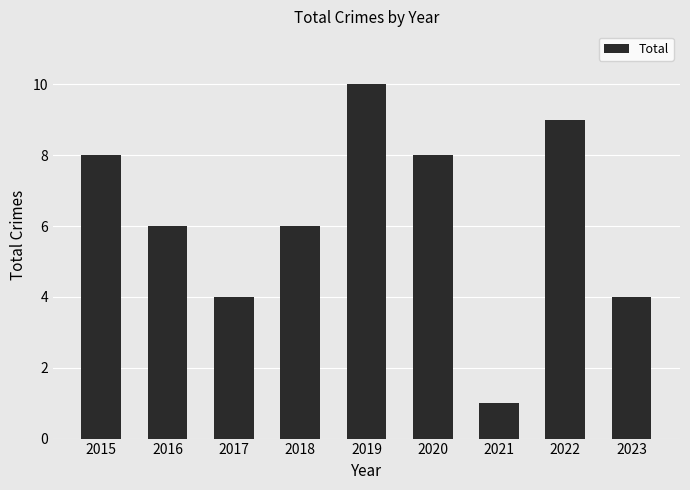

The value at 2022 is 2. True or false?

False